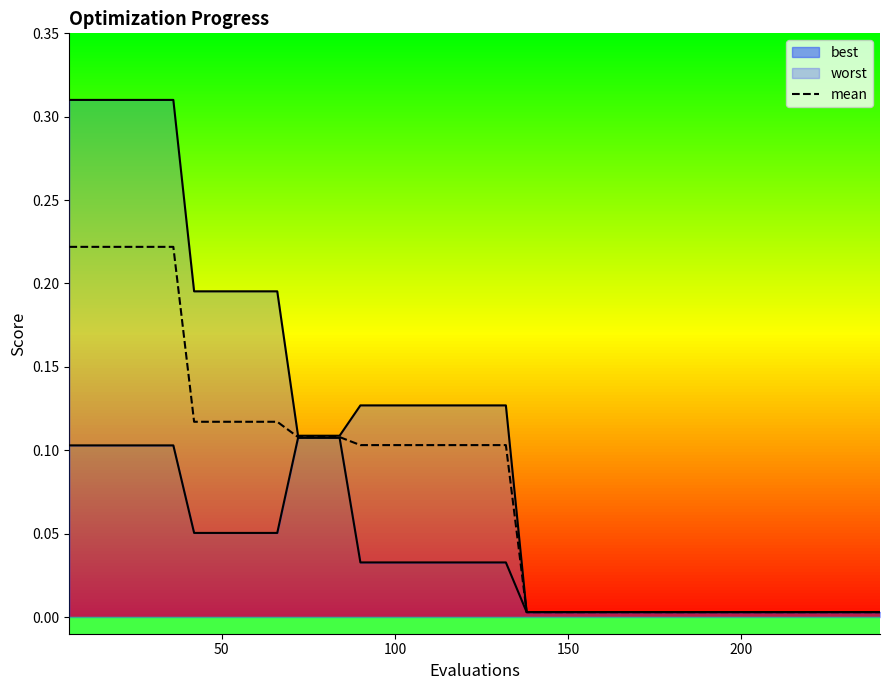

True or false: best_line has more than 1 interior local peaks.

False